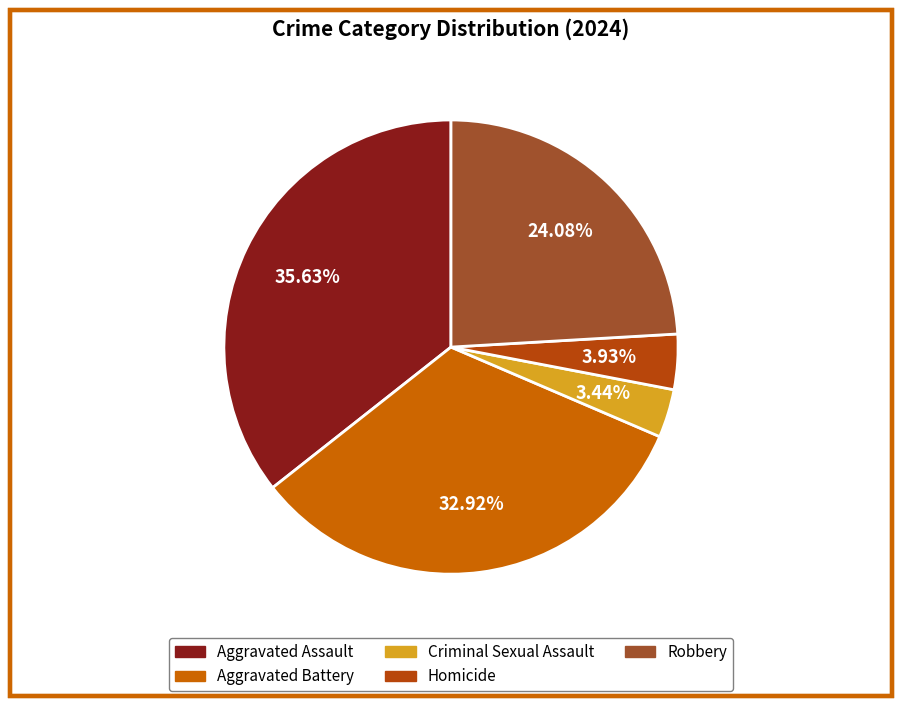

Count the number of slices in the pie.

5